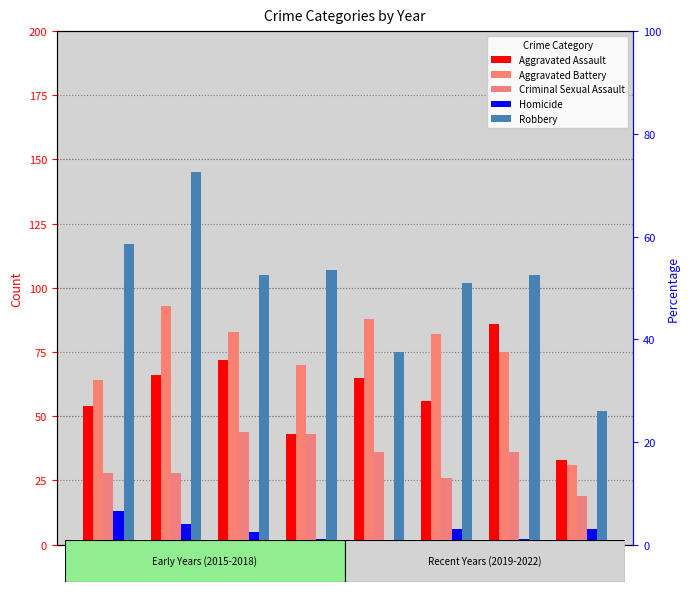

What is the value of the Robbery bar at the 5th from the left?

75